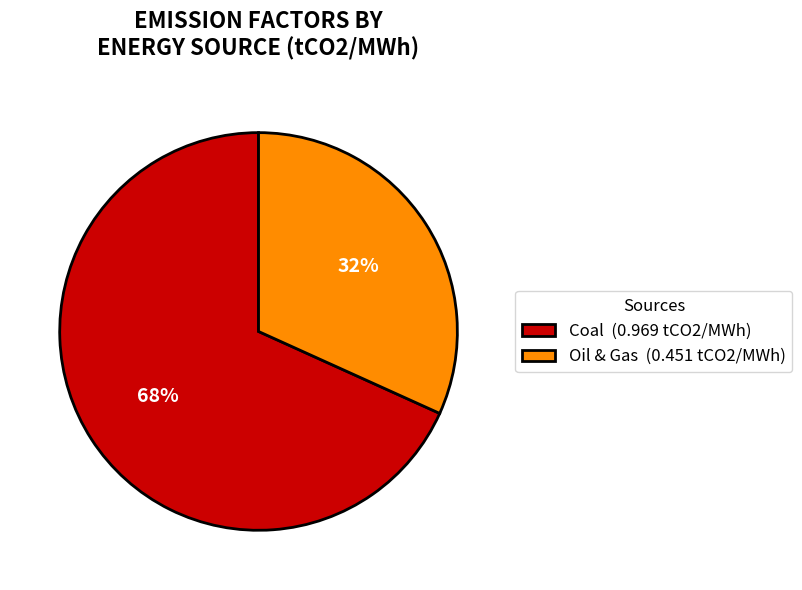

What percentage is the Coal slice, to the nearest percent?

68%